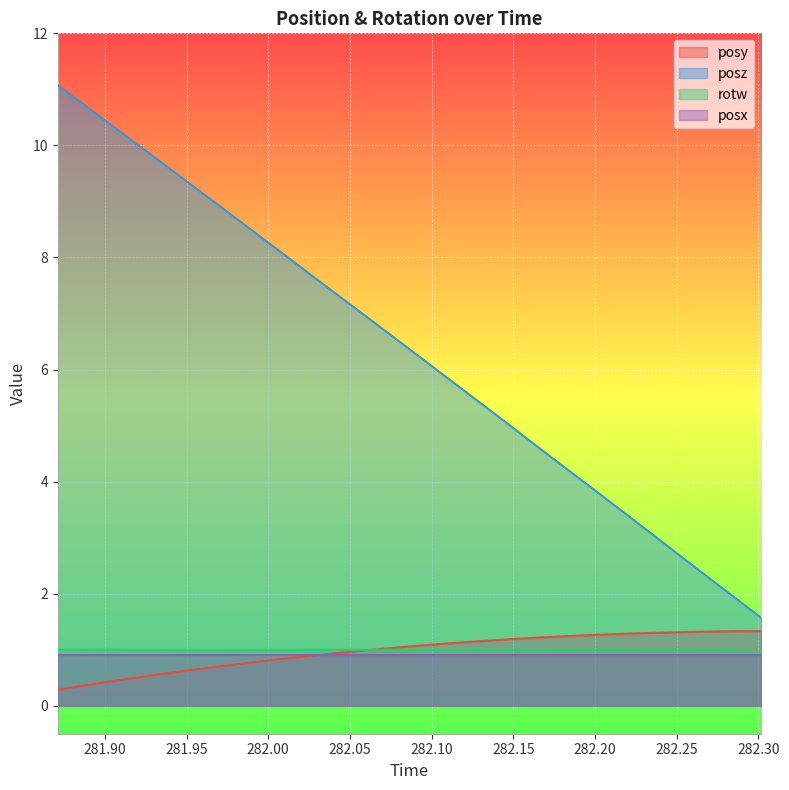

What is the value of the rotw point at the 13th from the left?

1.0